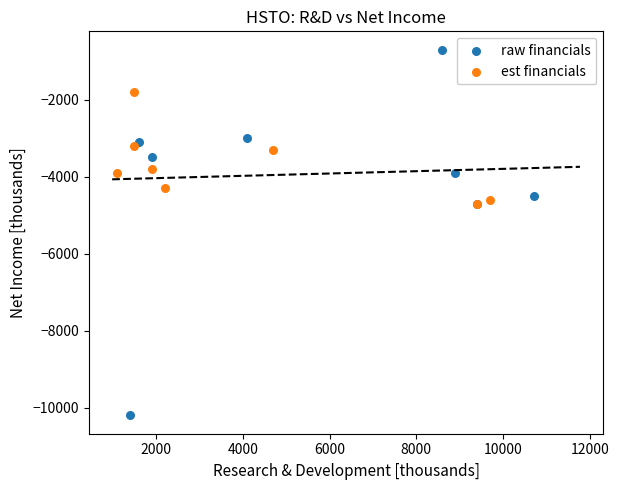

Which series contains the highest Y value?

raw financials